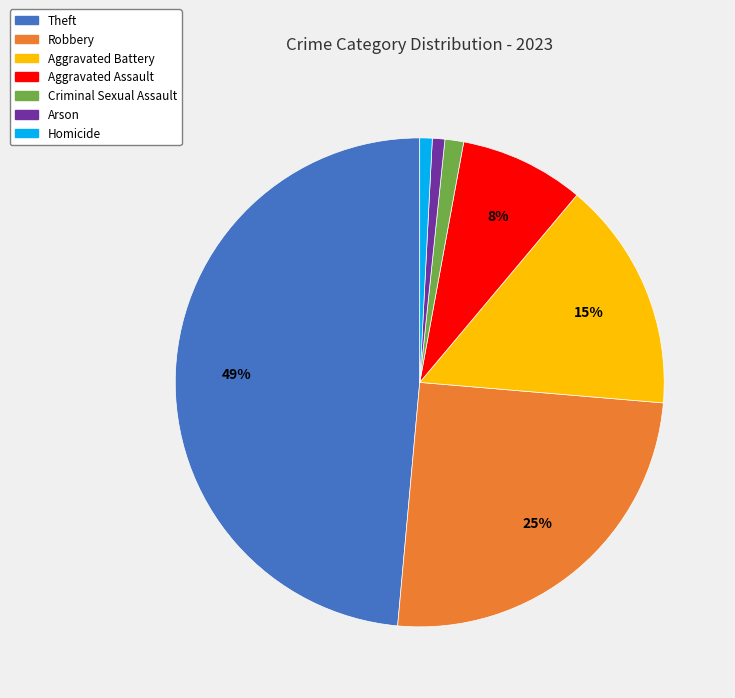

To the nearest percent, what is the difference between the Homicide and Aggravated Assault slice percentages?

7%